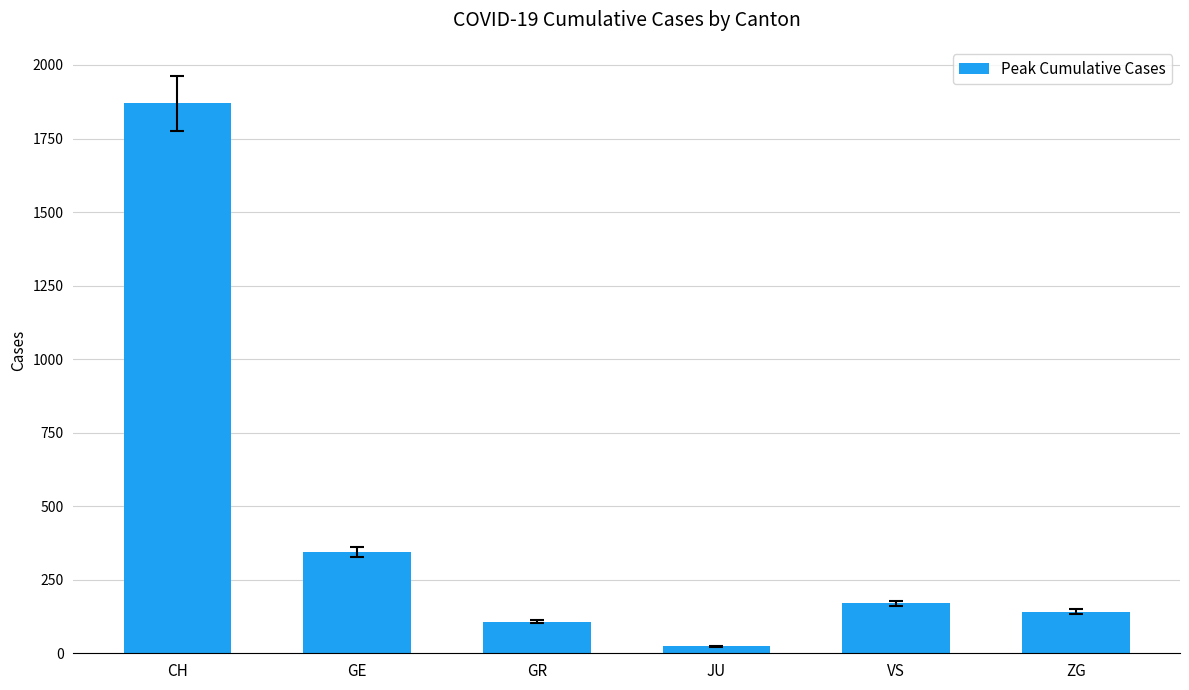

Reading left to right, extract all data points from this chart.

1870	345	107	24	170	142